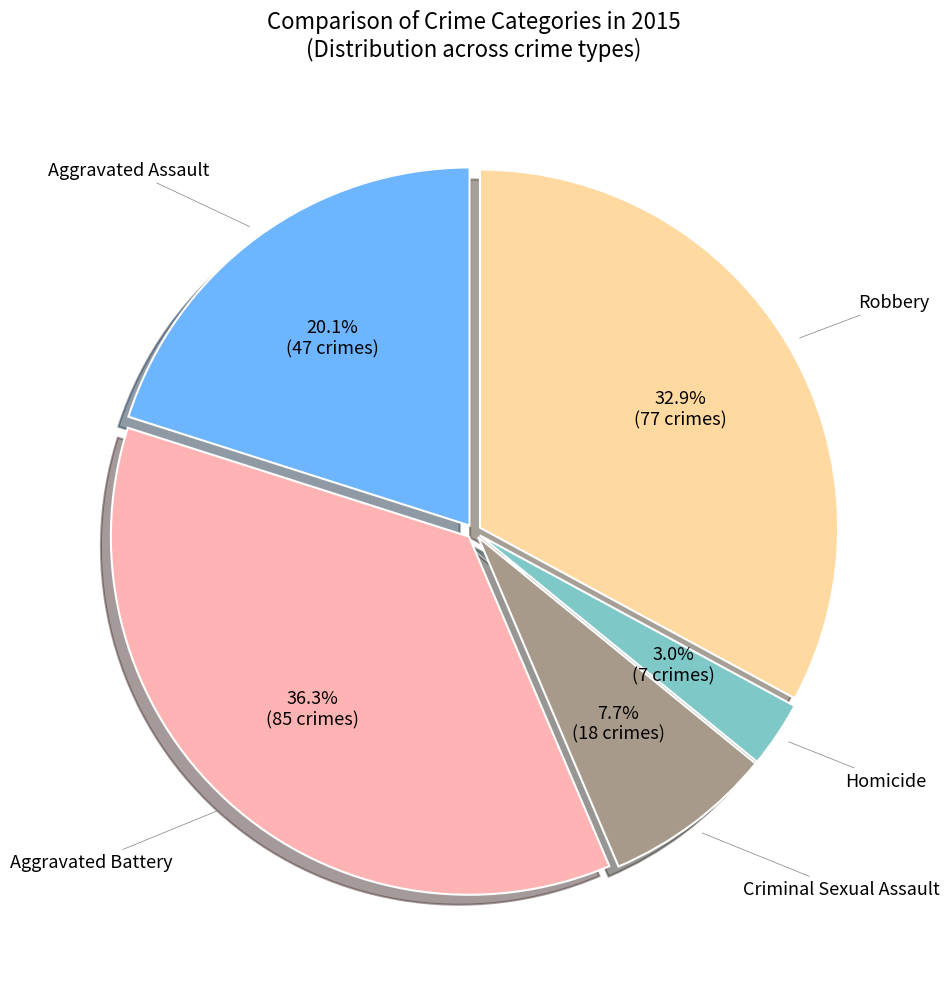

Is there a majority slice in this chart?

No